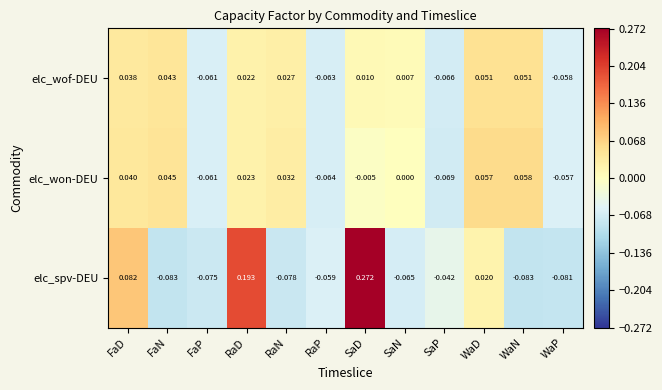

Which label corresponds to the largest value in the chart?

SaD